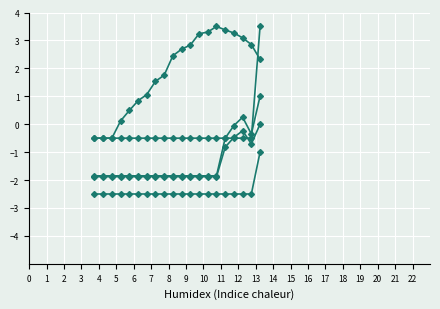

Is this an area chart (filled region under the line)?

No